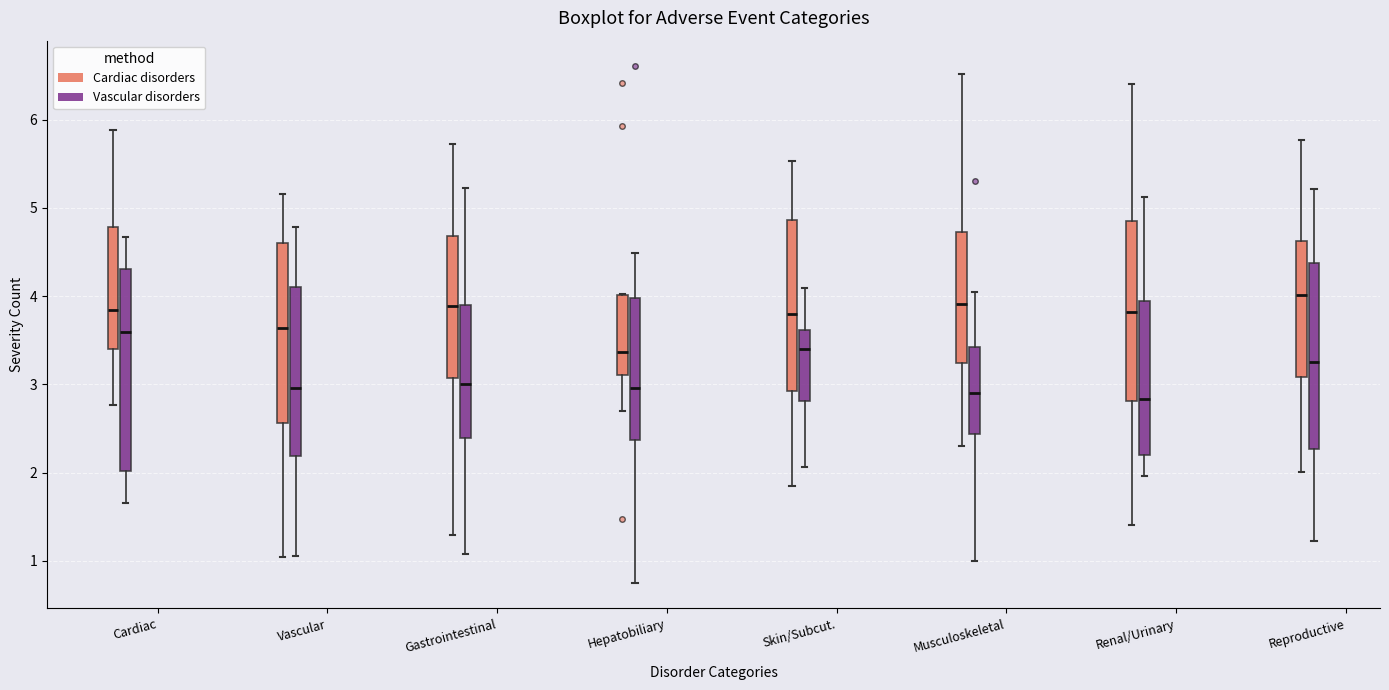

Which box is the tallest, from its lower edge to its upper edge?

Cardiac (Vascular disorders)